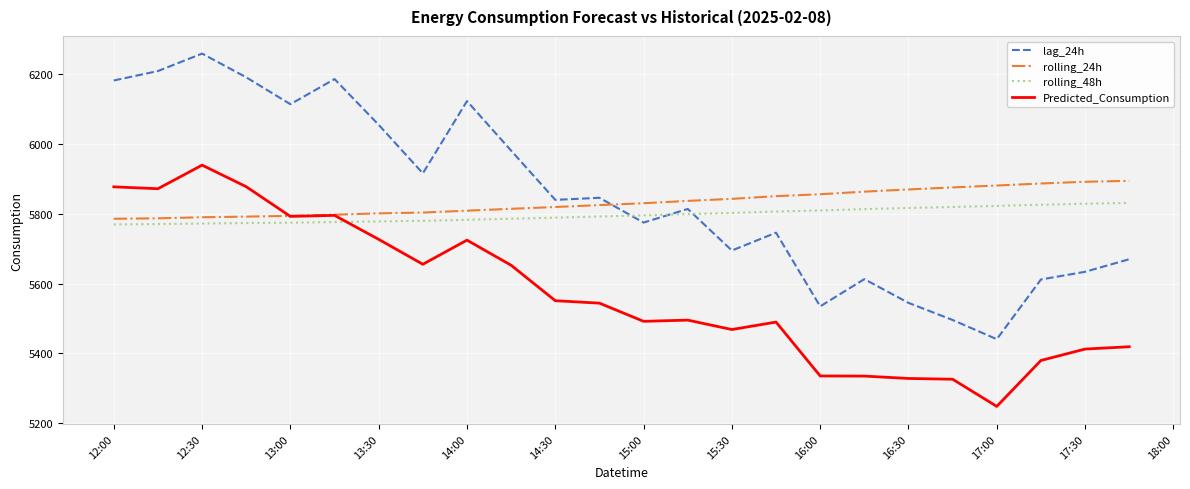

True or false: Predicted_Consumption and lag_24h intersect in this chart.

False